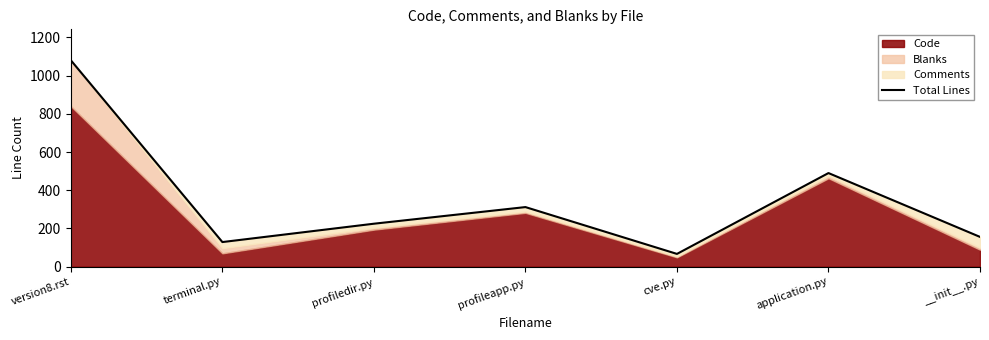

Which has a higher value, terminal.py or profileapp.py?

profileapp.py